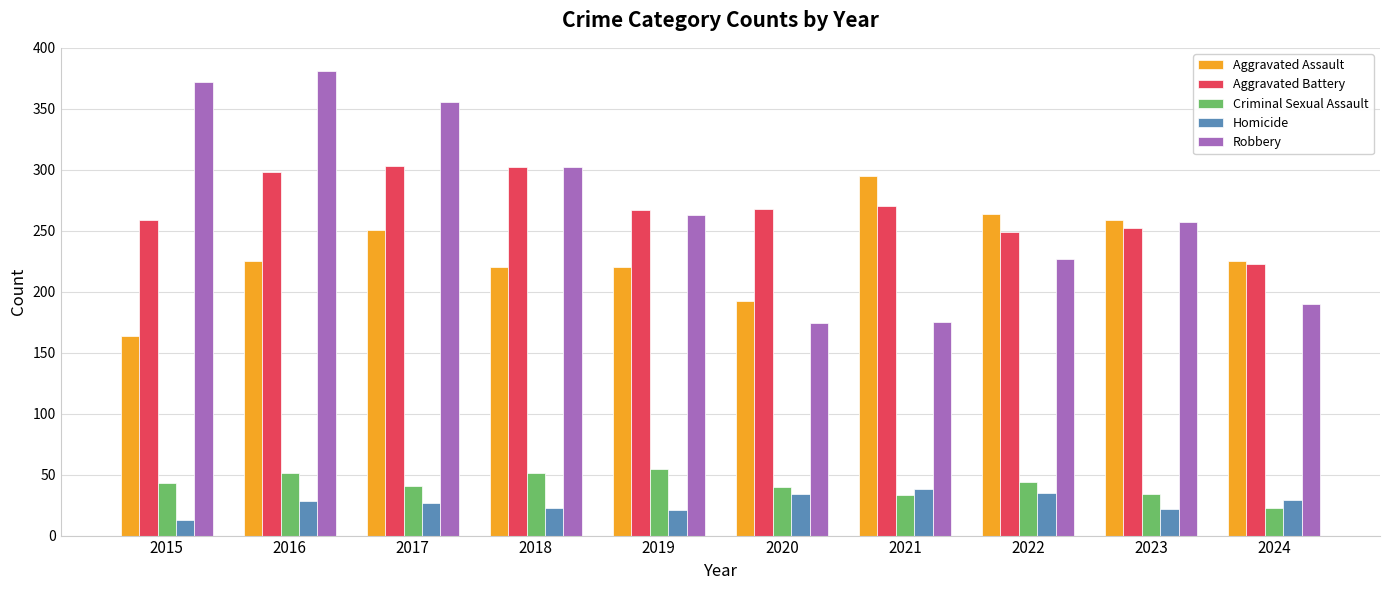

What is the minimum value for Robbery?

174